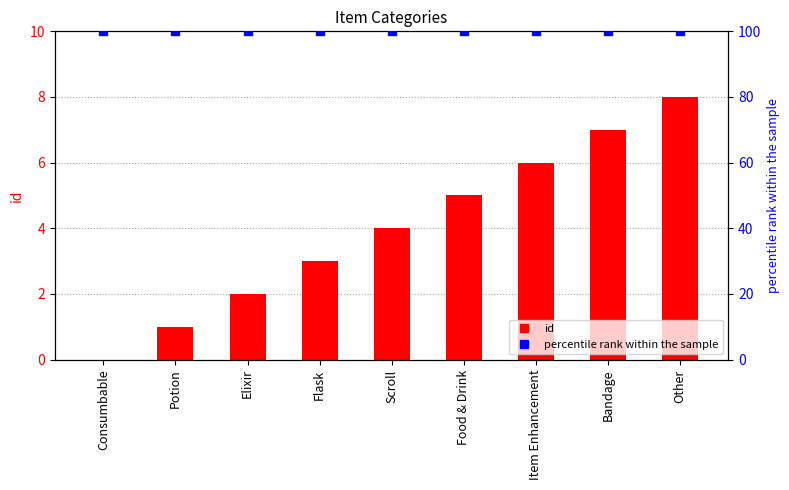

Which series has the largest Y range (max minus min)?

id